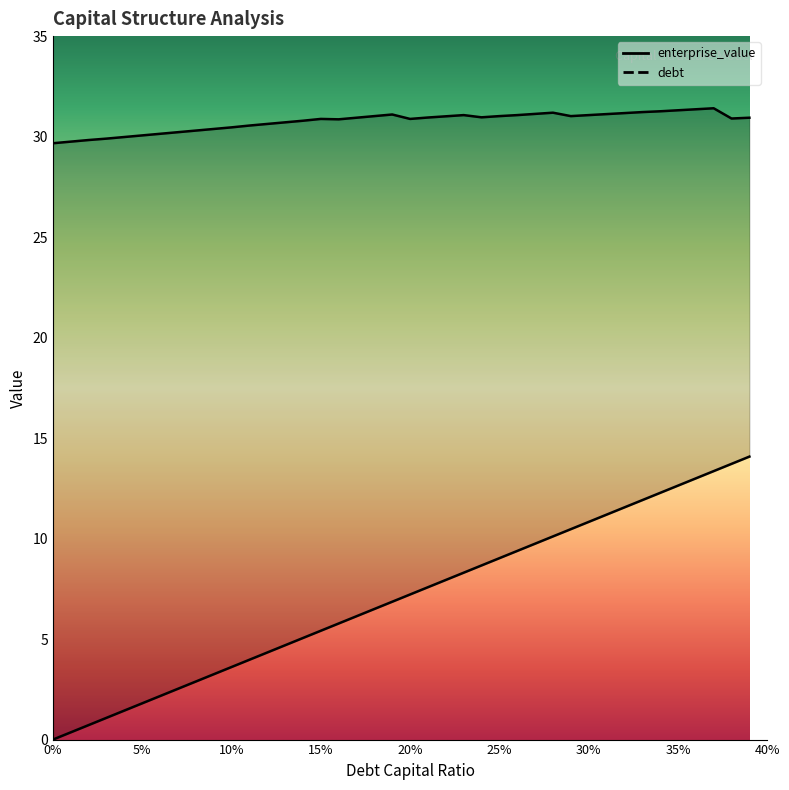

What is the label of the 15th point from the right?

0.25